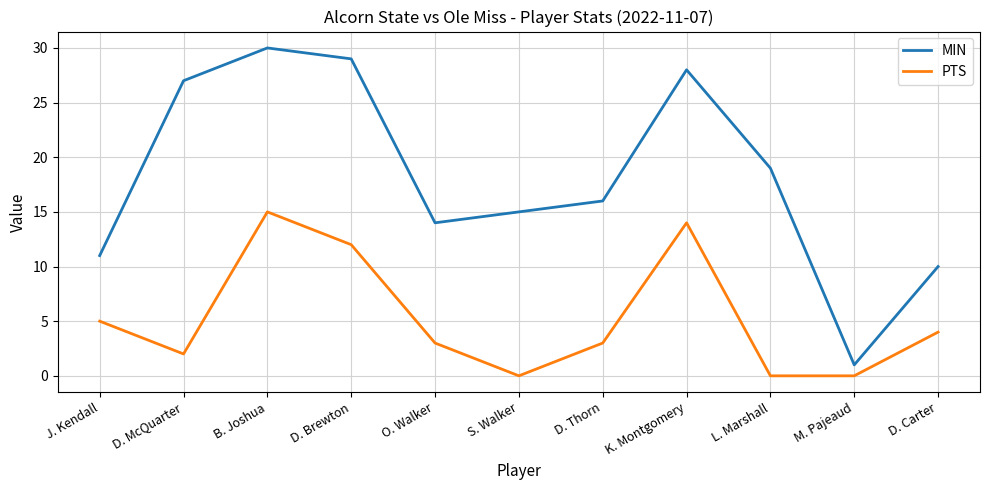

At how many categories does at least one series exceed 2?

10